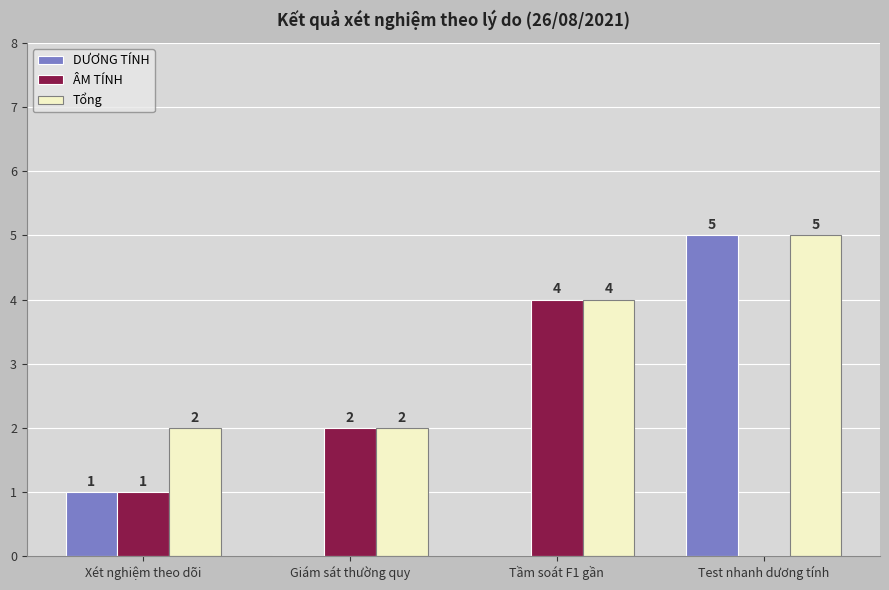

The Tổng series shows 3 at Xét nghiệm theo dõi. True or false?

False